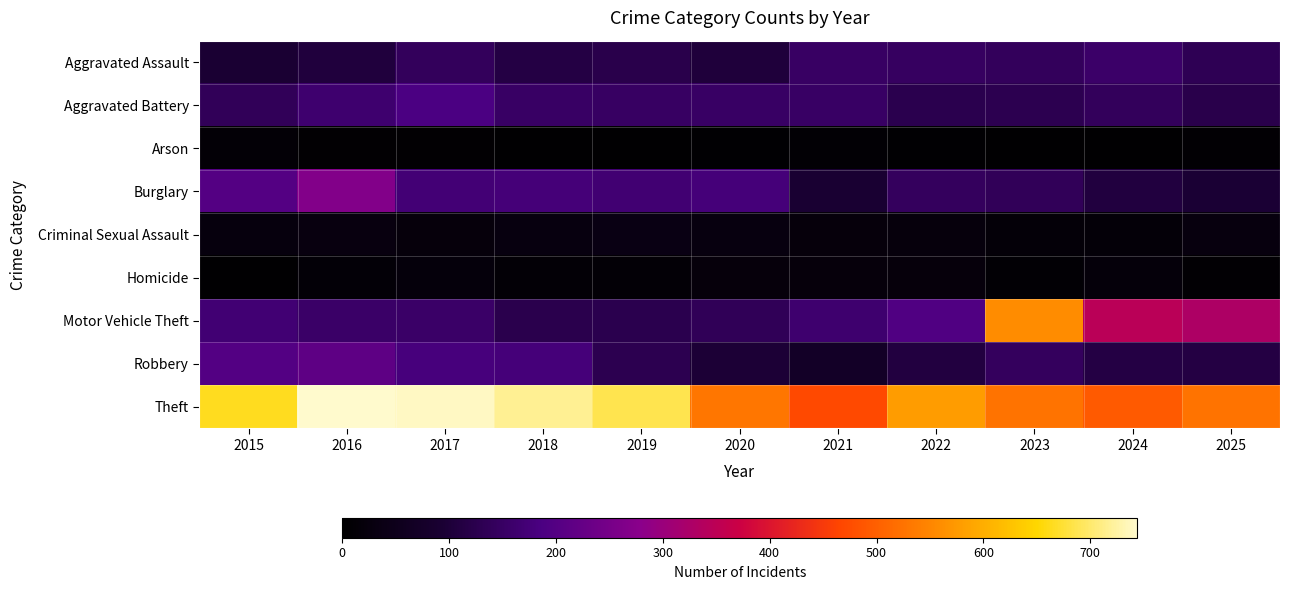

Which category has the highest value across all series?

2016